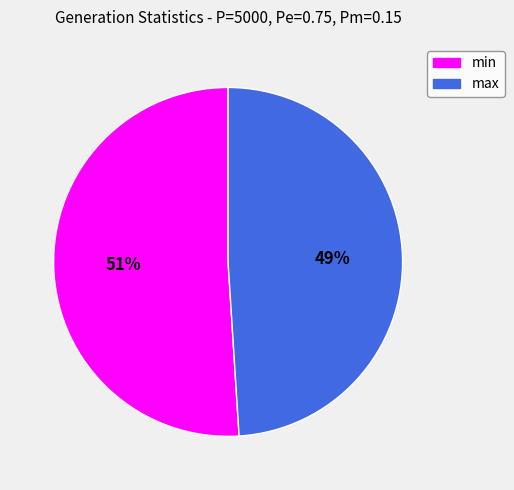

Approximately how many times larger is the value at min compared to max?

1.0